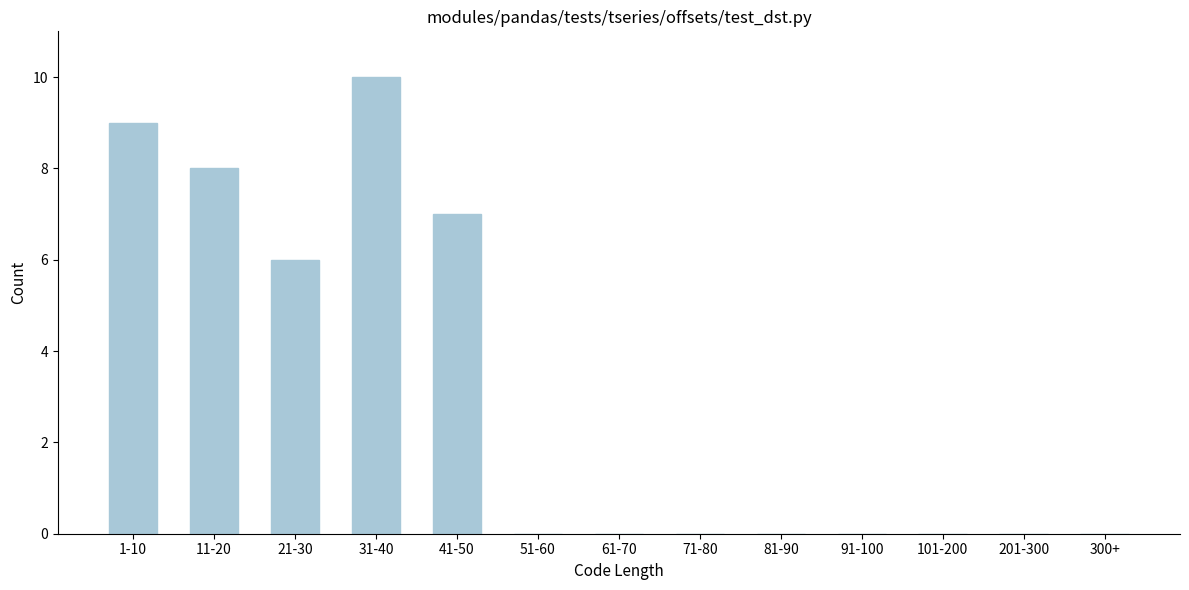

Reading left to right, extract all data points from this chart.

1-10=9	11-20=8	21-30=6	31-40=10	41-50=7	51-60=0	61-70=0	71-80=0	81-90=0	91-100=0	101-200=0	201-300=0	300+=0